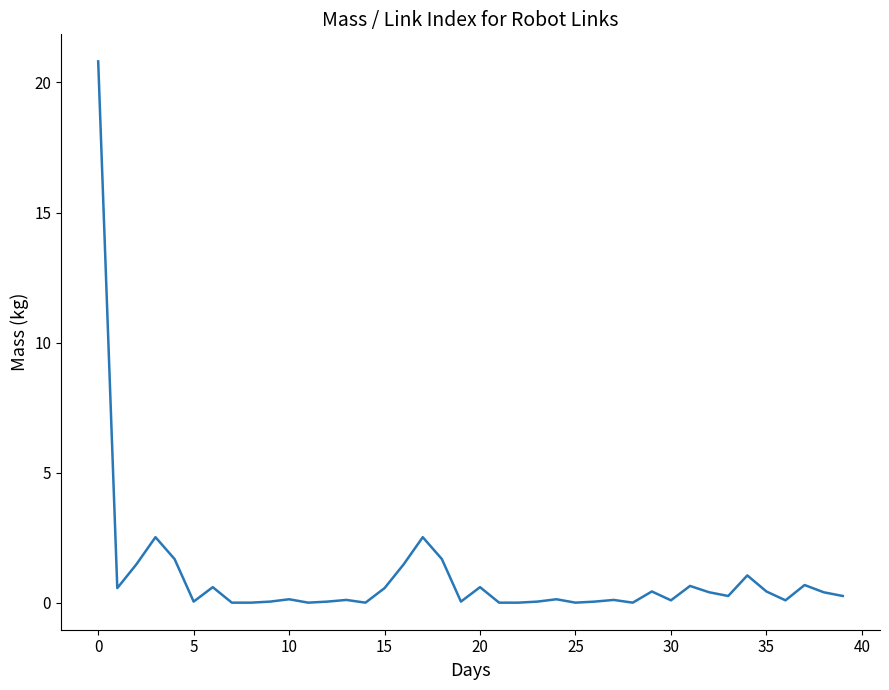

Does the chart display data point markers on the line(s)?

No